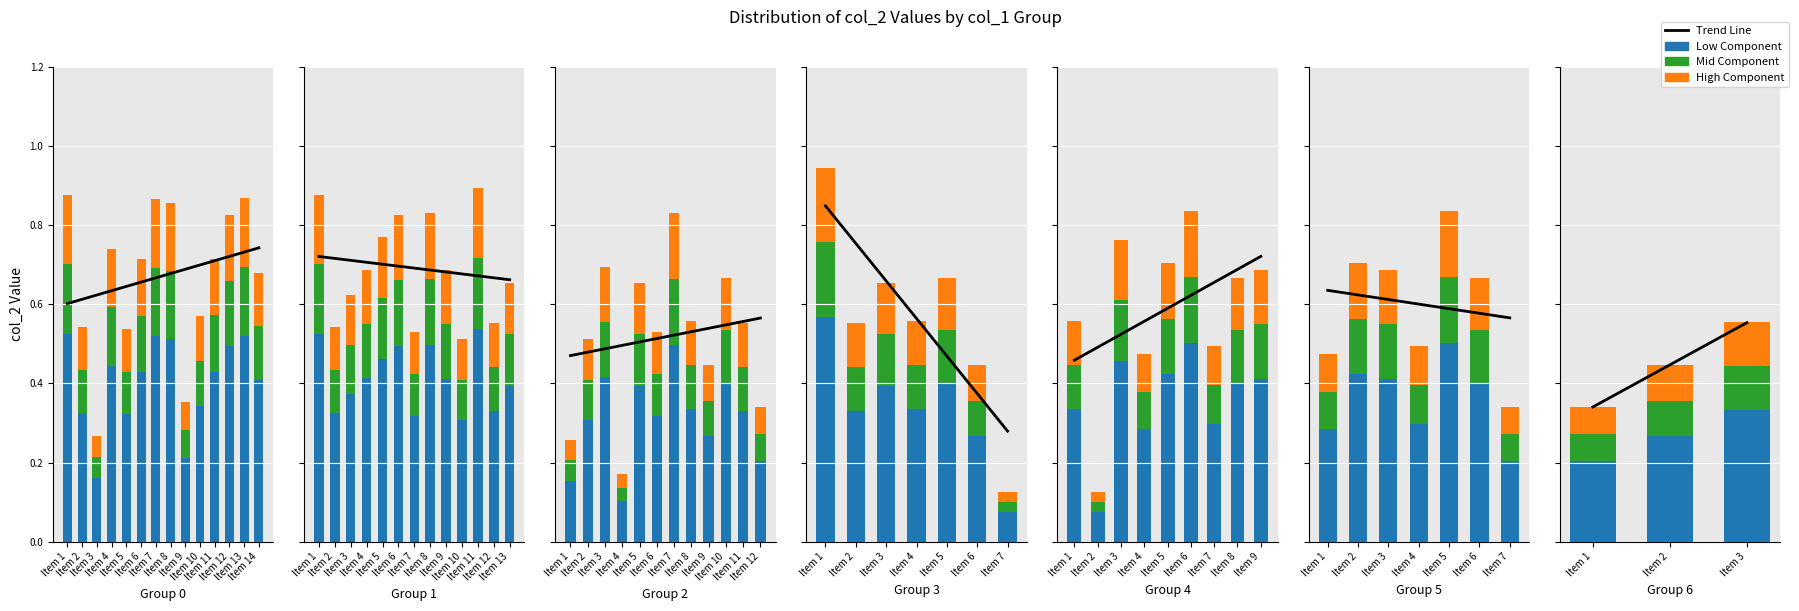

Which category has the lowest value in the Low Component series?

Item 1